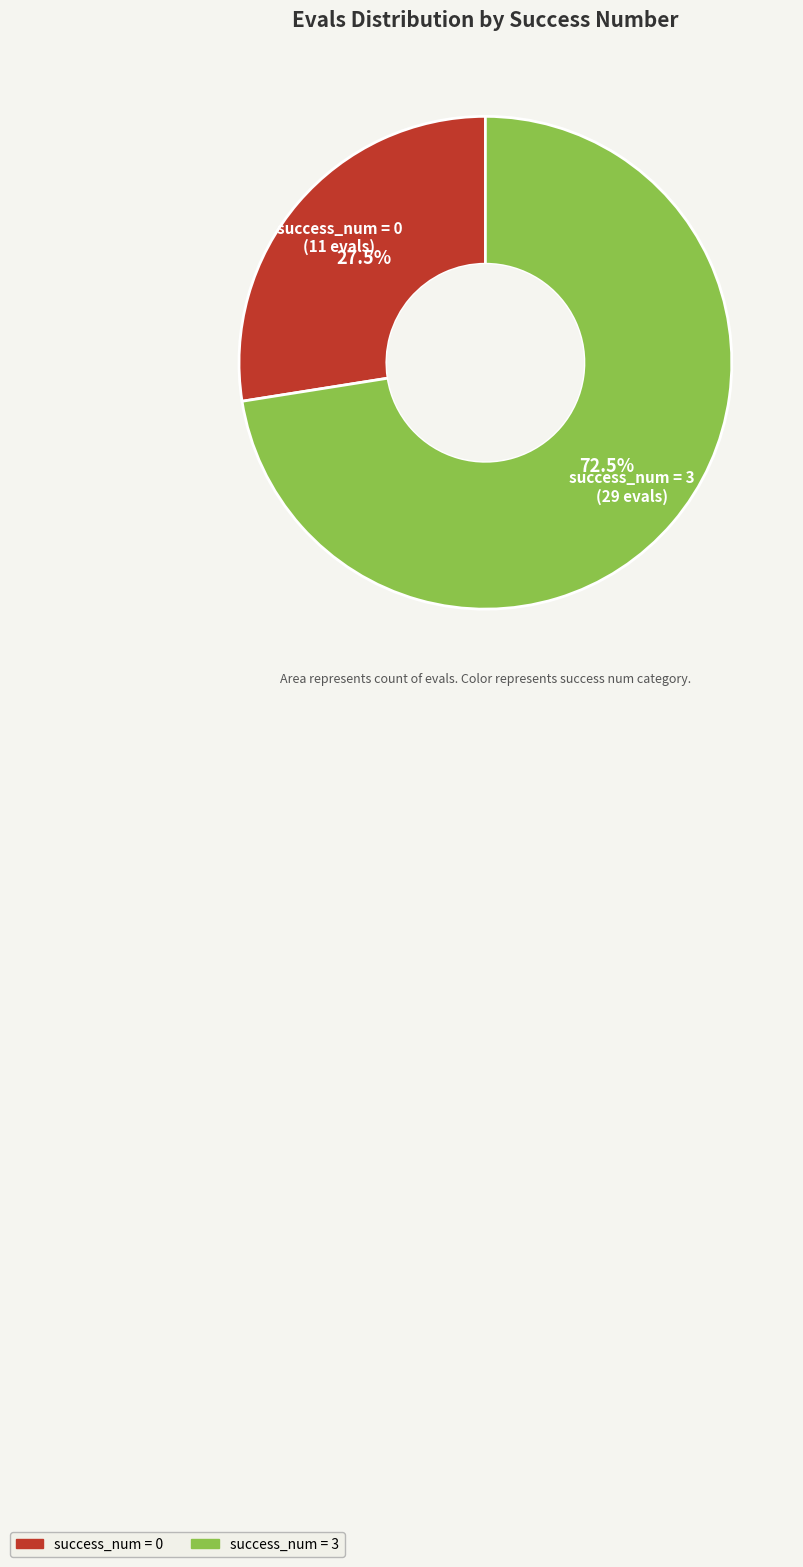

Does any single category account for the majority?

Yes